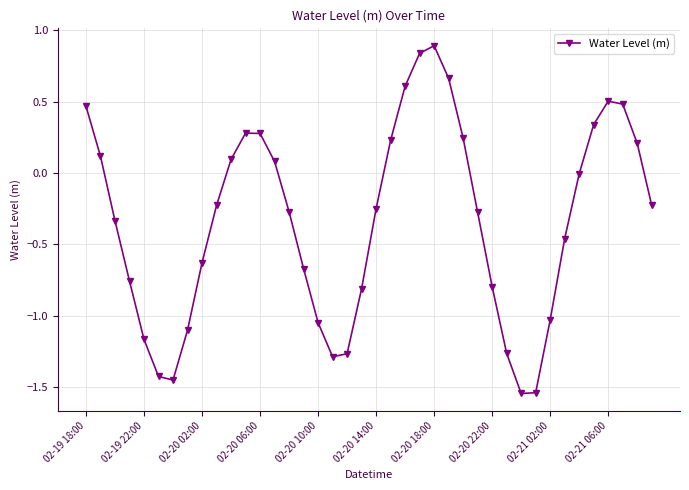

How many interior local peaks (higher than both neighbors) does the data have?

3